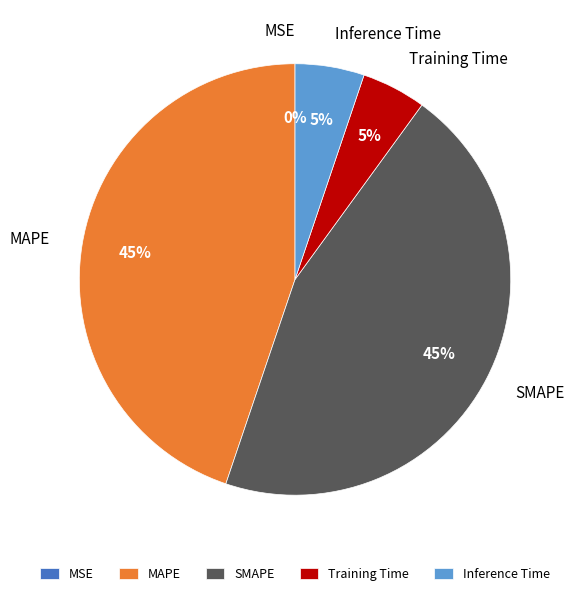

Does any single category account for the majority?

No